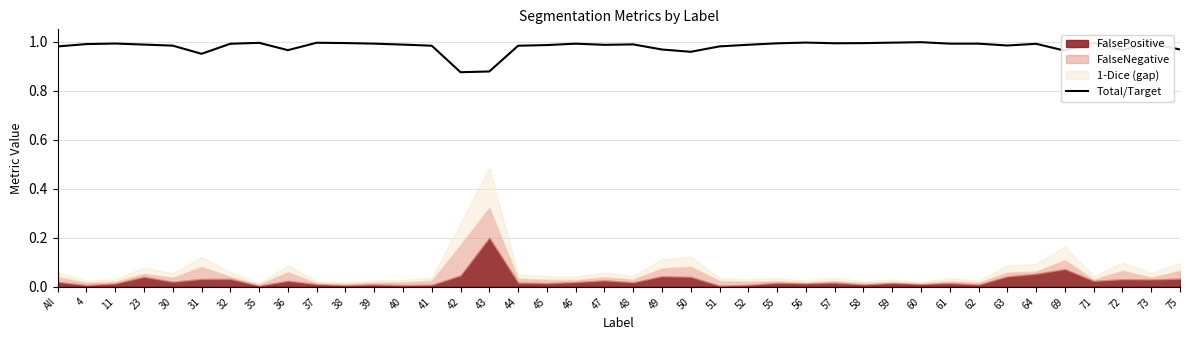

Which label corresponds to the largest value in the chart?

60